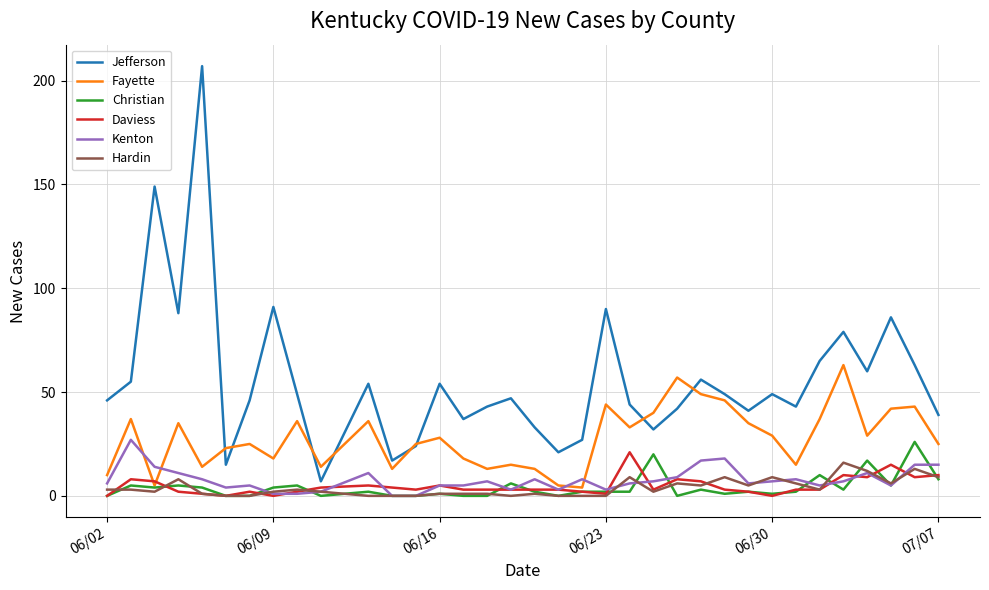

What is the highest value of the Kenton series?

27